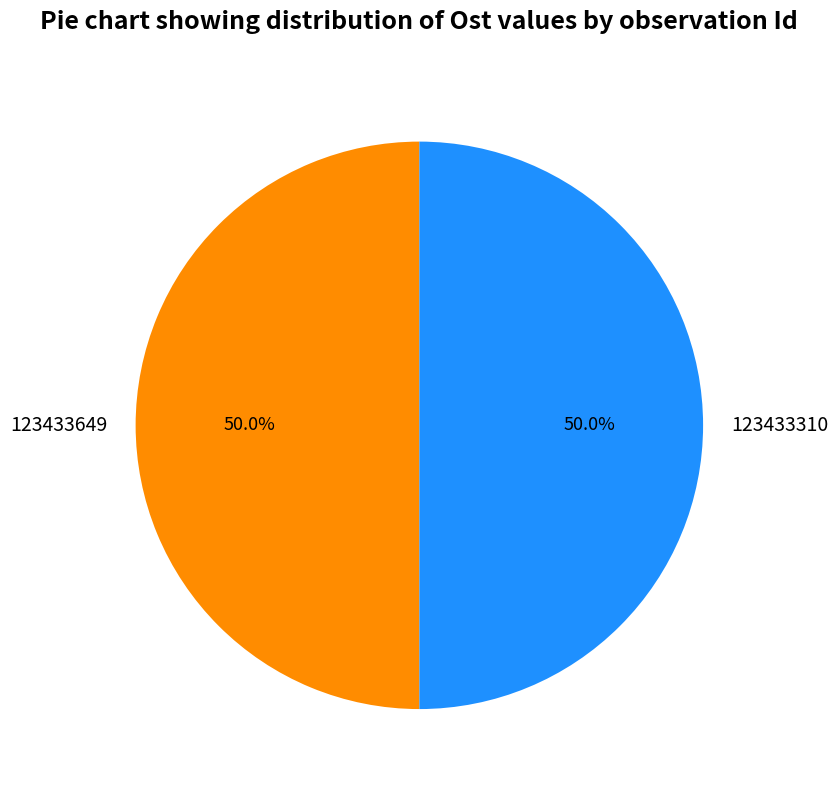

The 123433649 slice represents 50% of the pie. True or false?

True